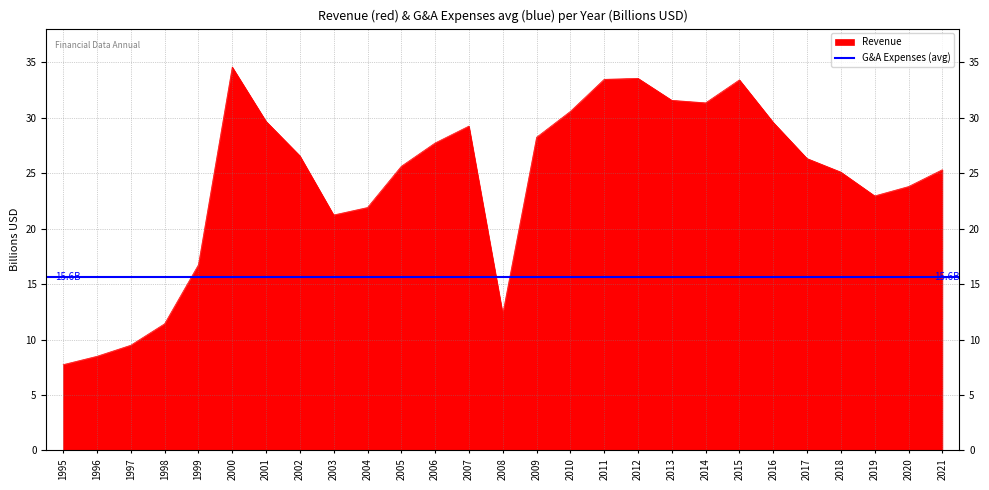

The chart shows a value of 42.3 at 2005. True or false?

False